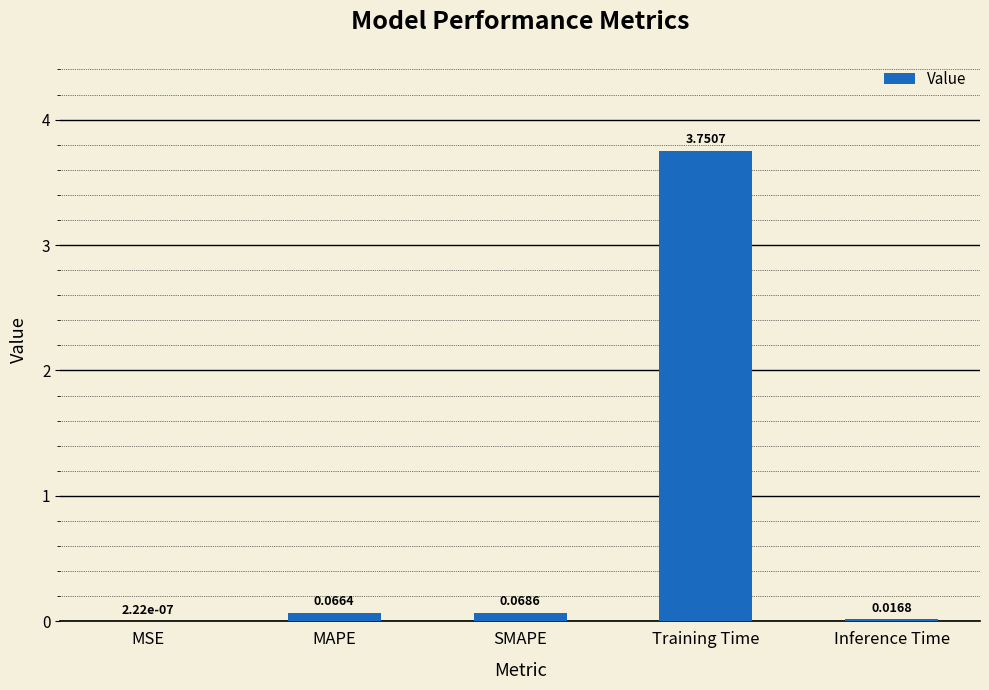

Which has a higher value, SMAPE or MAPE?

SMAPE